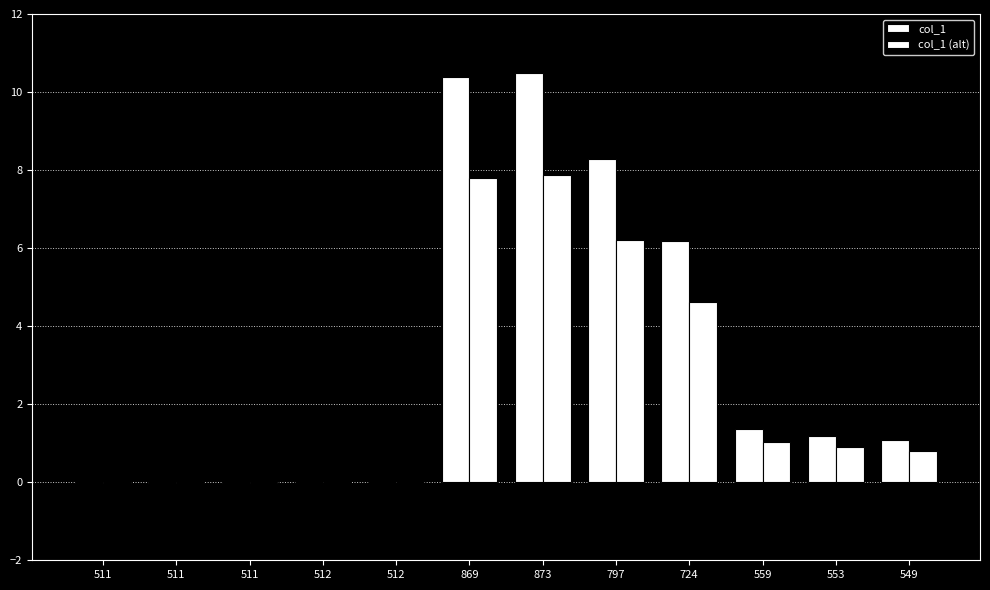

How many data points does each series have?

12